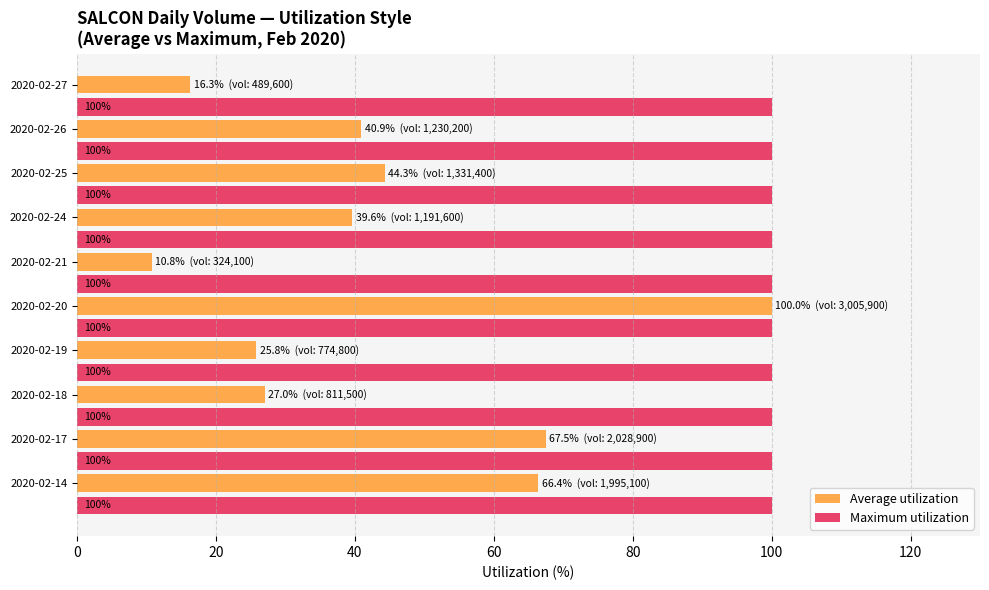

What is the average value of the Maximum utilization series?

100.0